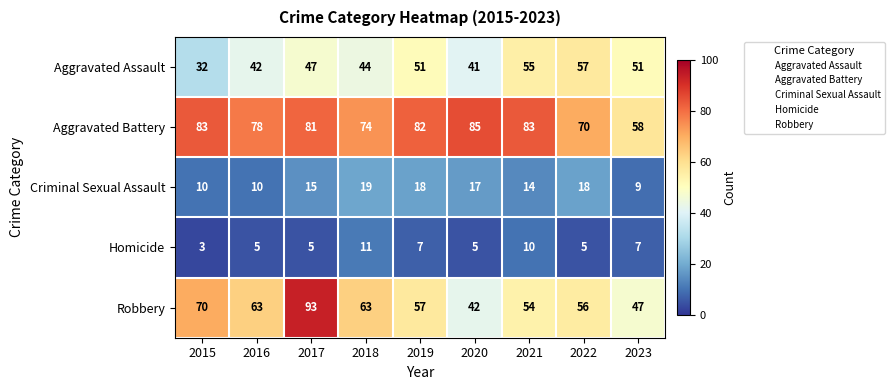

Count the number of categories in the chart.

9